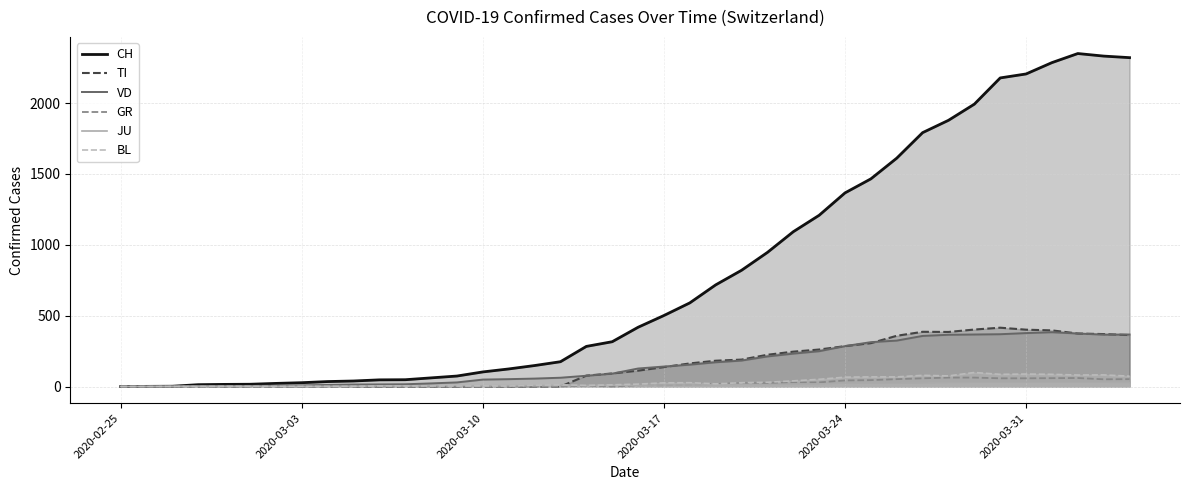

Which series has the widest spread of values?

CH